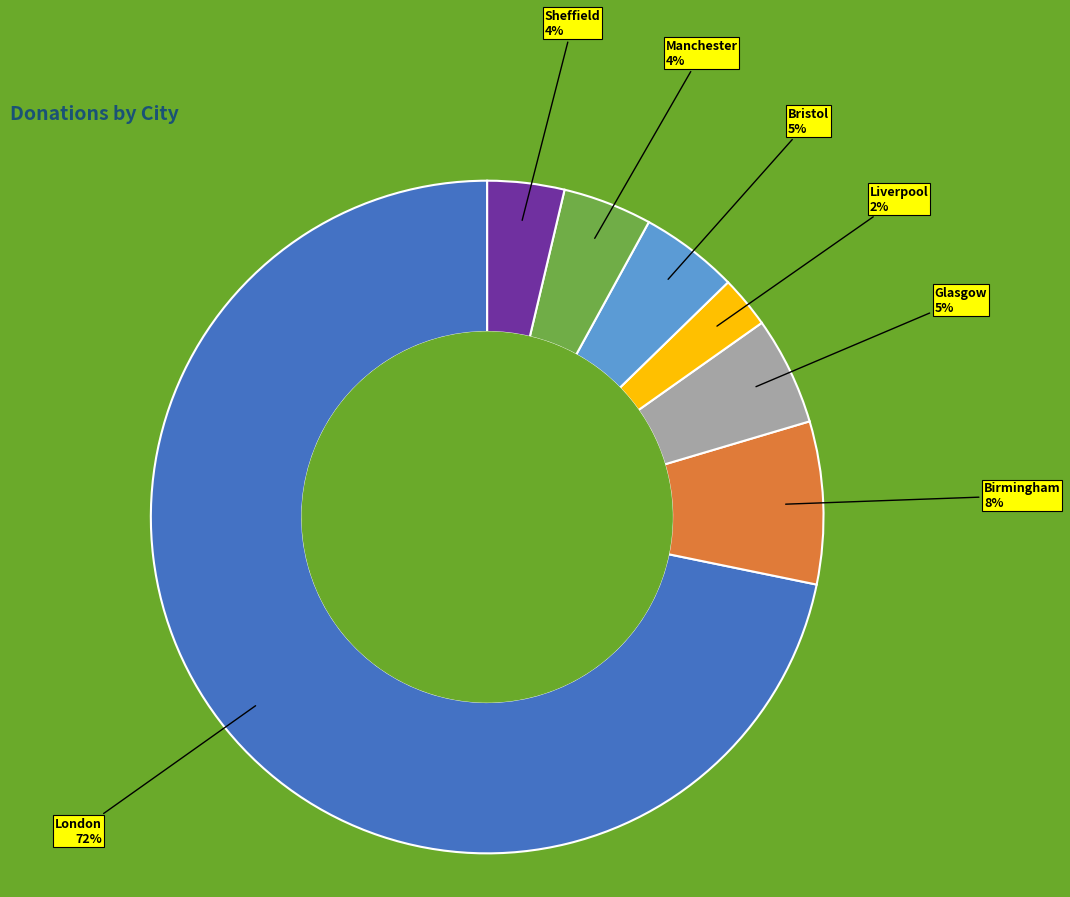

Is there any slice that represents more than half of the pie?

Yes